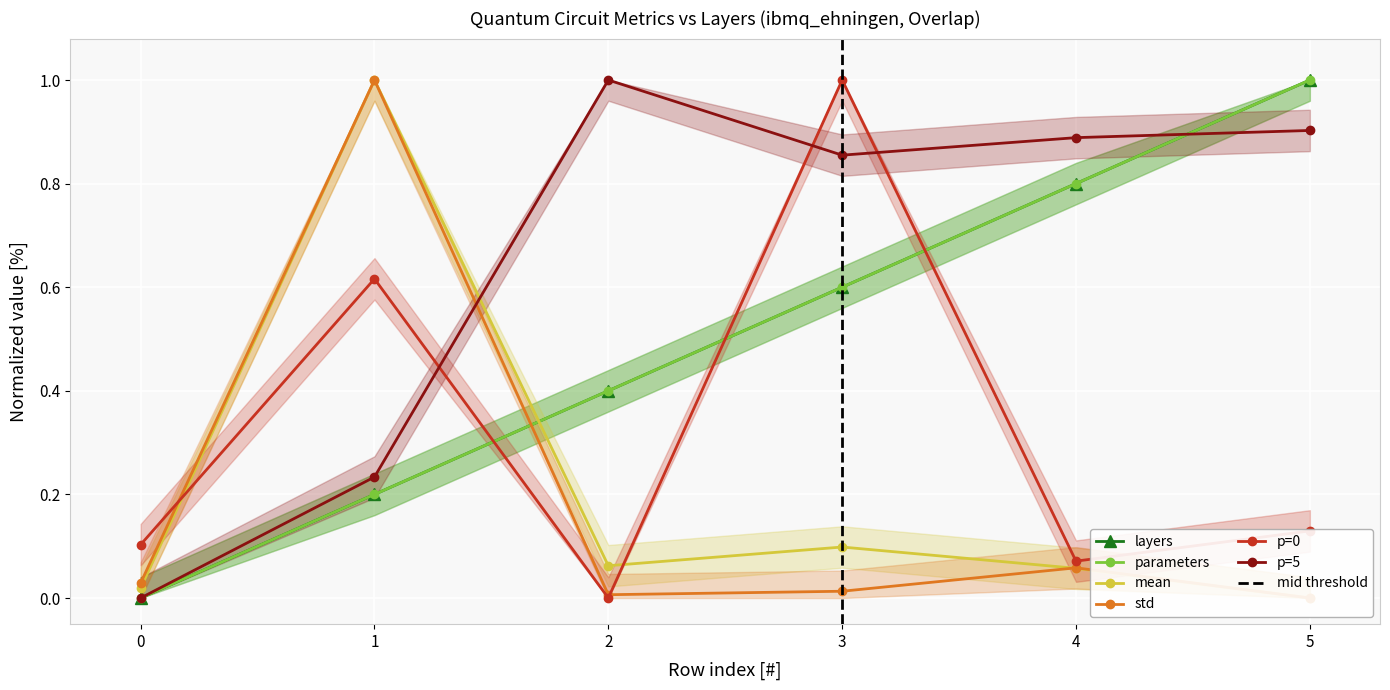

Is it true that std equals 0.1 at 0?

False